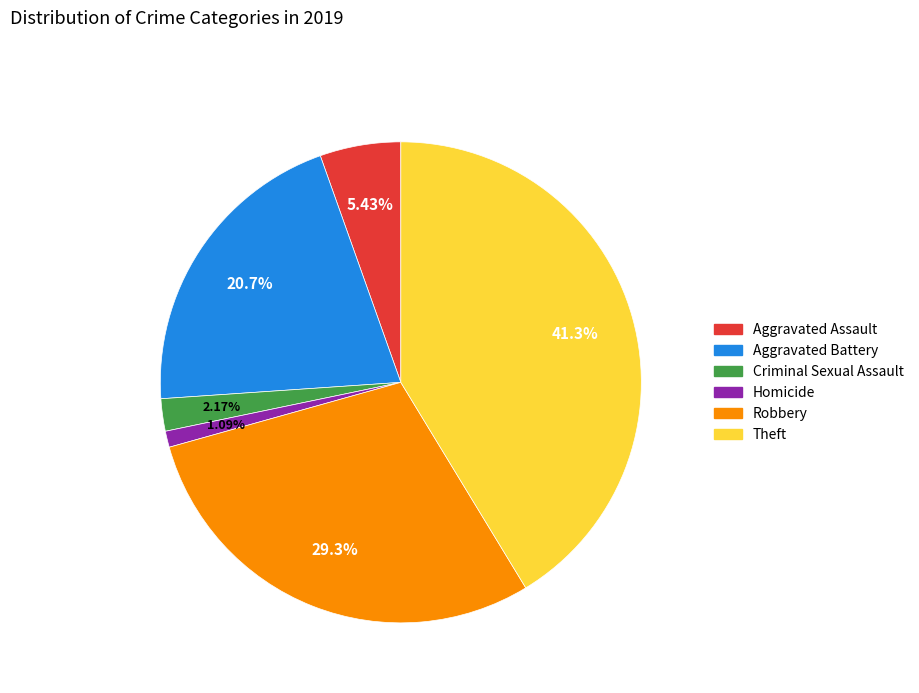

To the nearest percent, what portion does Aggravated Assault represent?

5%